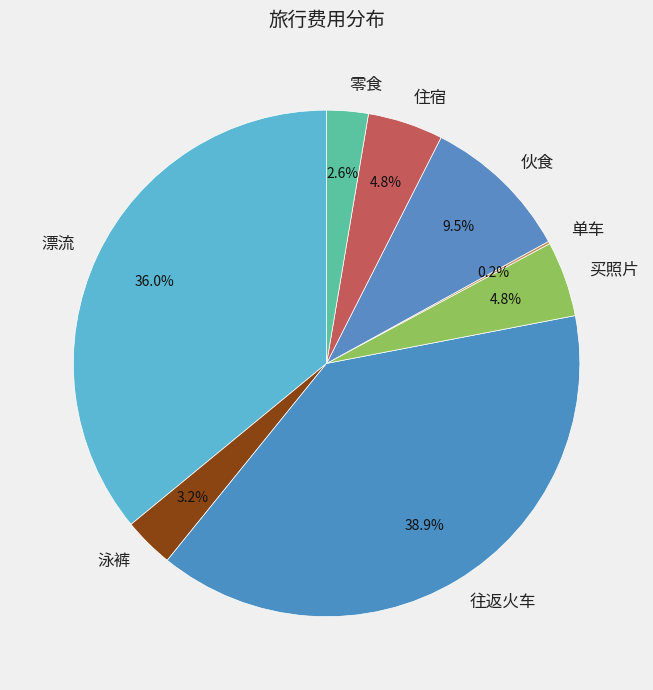

Is it true that 住宿 is 5% of the pie?

True